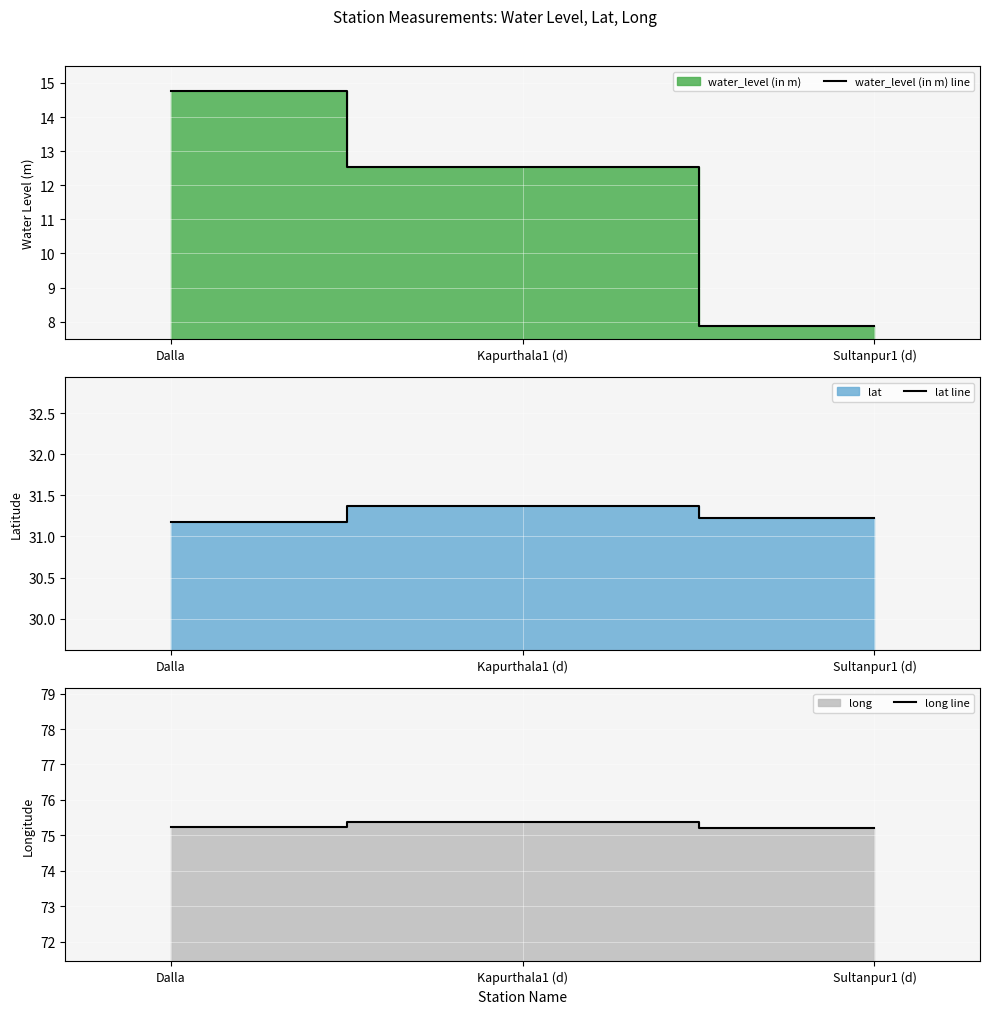

Which series has the widest spread of values?

water_level (in m) line